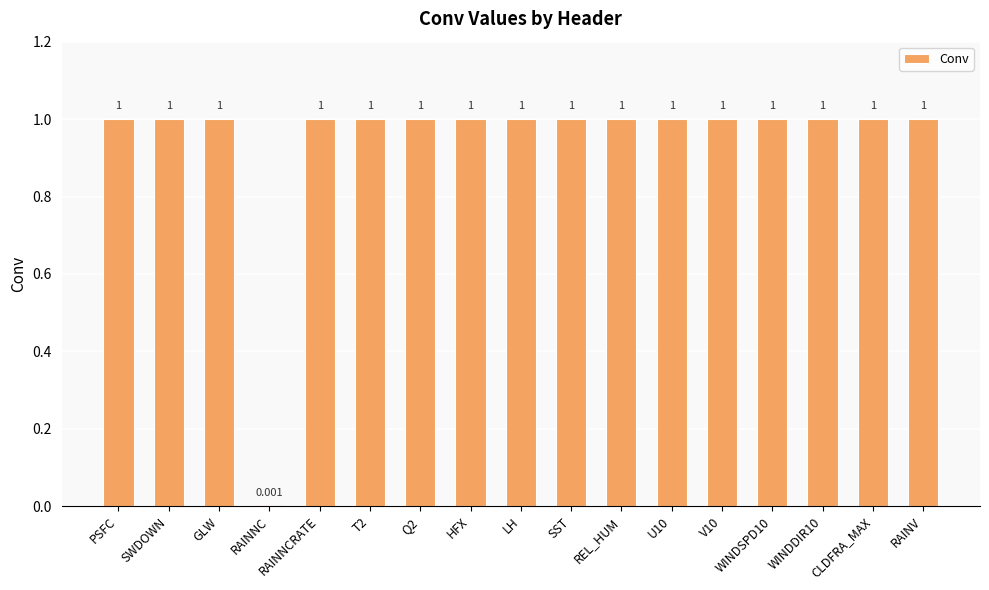

How many values are between 1 and 2?

16